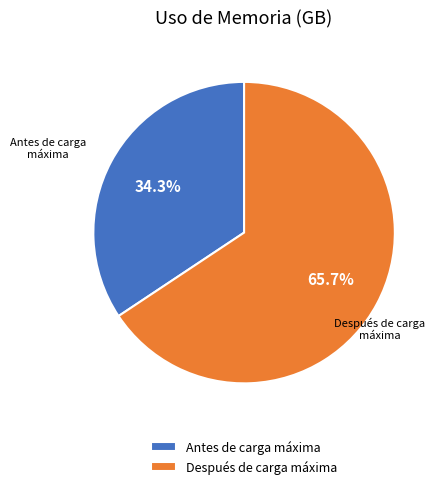

Which slice is the smallest?

Antes de carga máxima